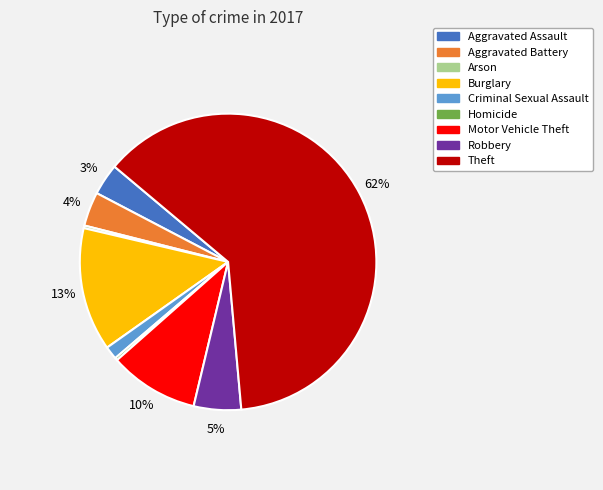

To the nearest percent, what percentage of the pie is Burglary?

13%